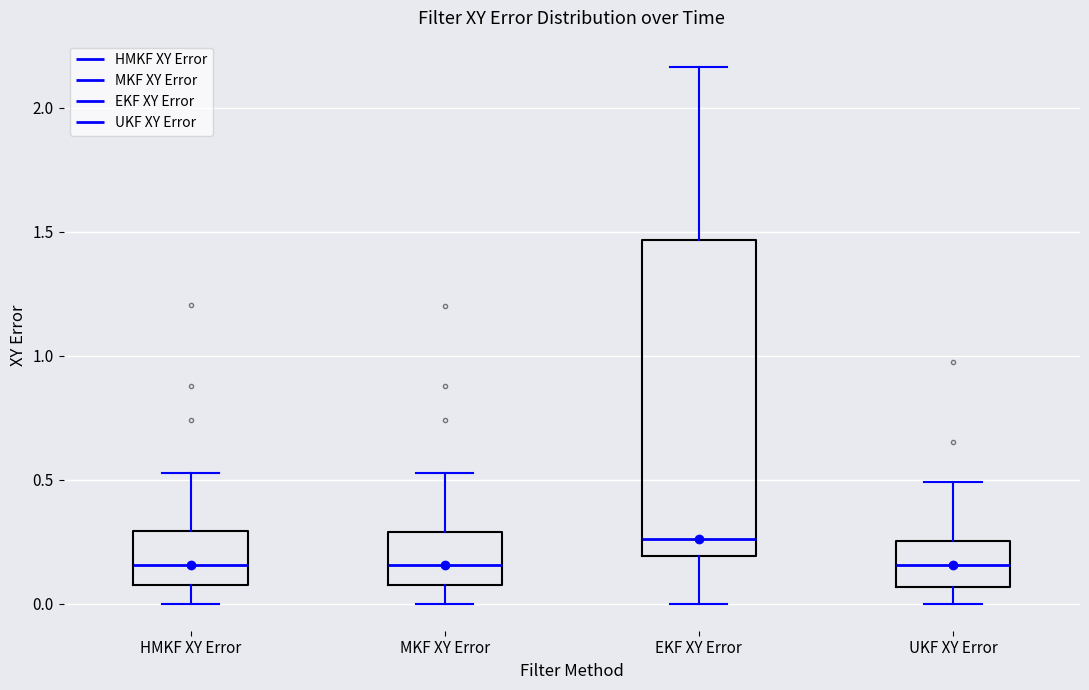

Reading left to right, read every box against the y-axis: the position of its median line, the range the box covers, and the ends of its whiskers. The values are not printed on the chart, so give them approximately, as read against the axis.

HMKF XY Error: median 0.15, box 0.10 to 0.30, whiskers 0.00 to 0.55
MKF XY Error: median 0.15, box 0.10 to 0.30, whiskers 0.00 to 0.55
EKF XY Error: median 0.25, box 0.20 to 1.45, whiskers 0.00 to 2.15
UKF XY Error: median 0.15, box 0.05 to 0.25, whiskers 0.00 to 0.50